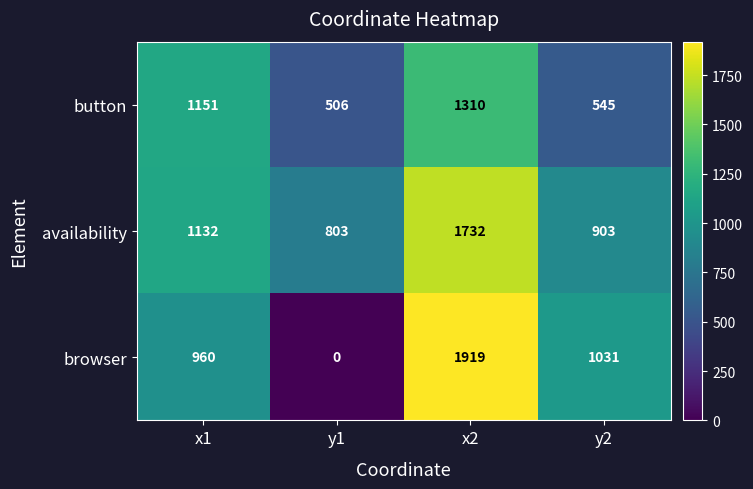

At which category is the sum across all series the highest?

x2